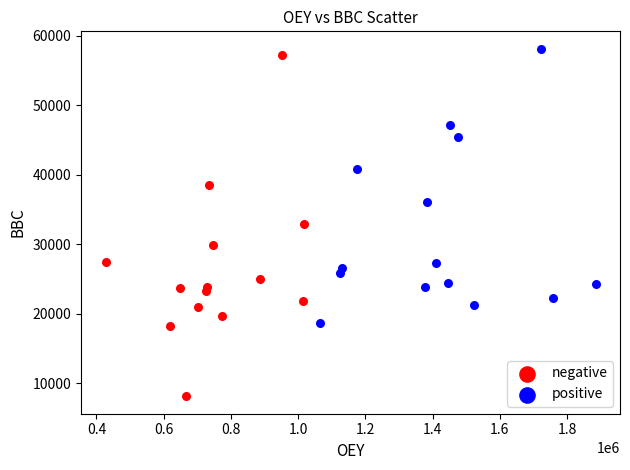

Which series contains the lowest Y value?

negative